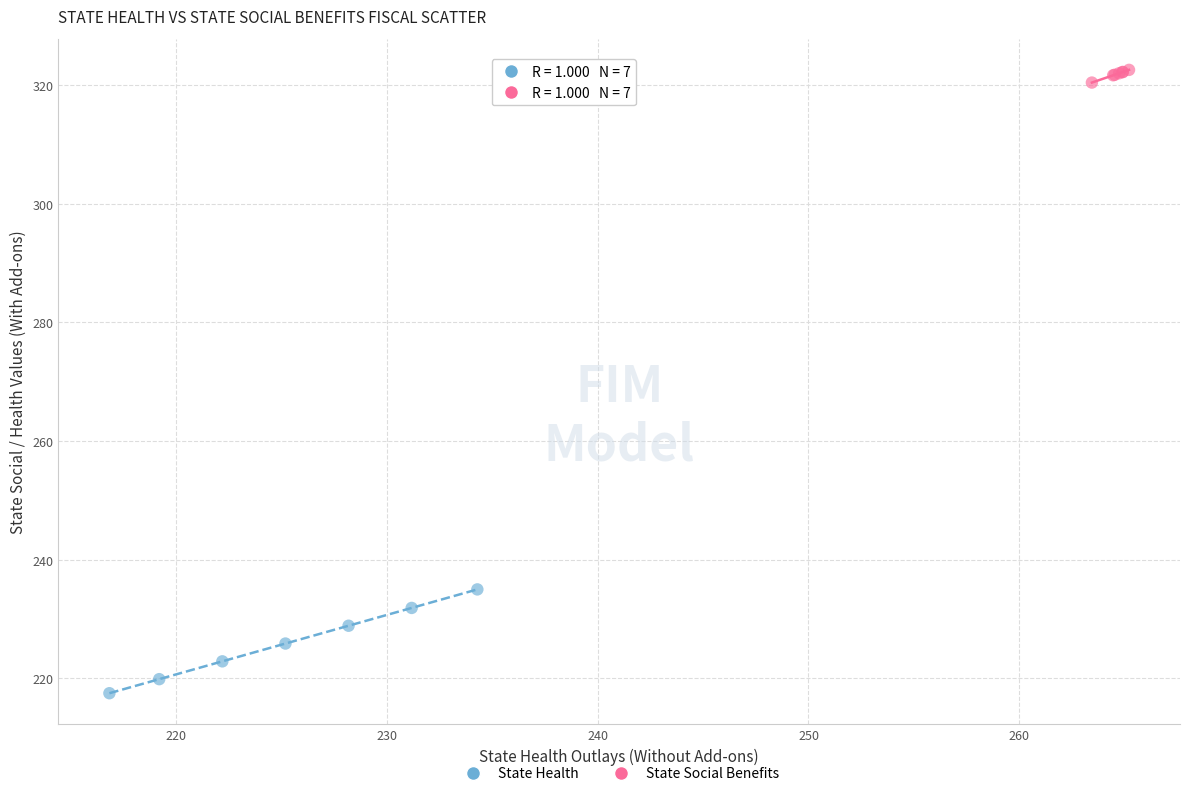

Which series reaches the maximum Y coordinate?

State Social Benefits